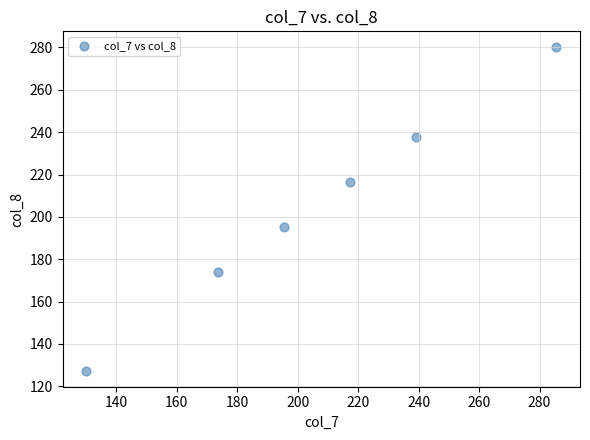

What is the range of Y values (max minus min)?

152.6